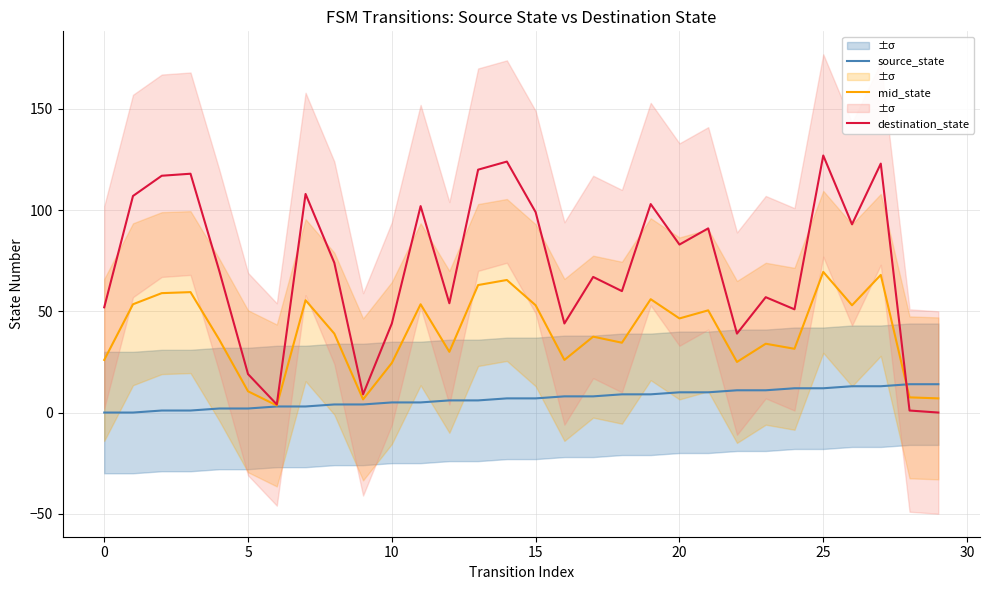

Is it true that mid_state equals 84.5 at 5?

False